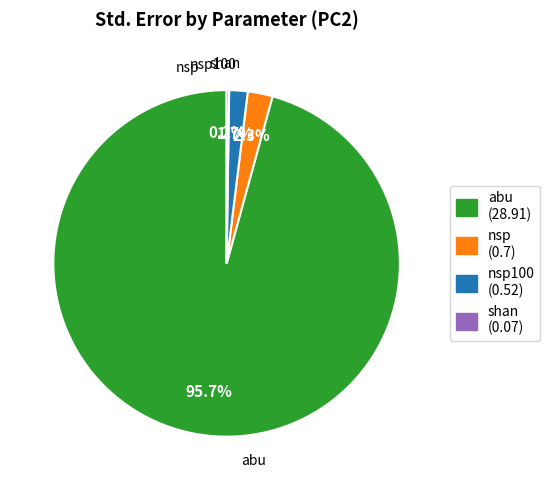

What is the largest slice in the pie chart?

abu (28.91)